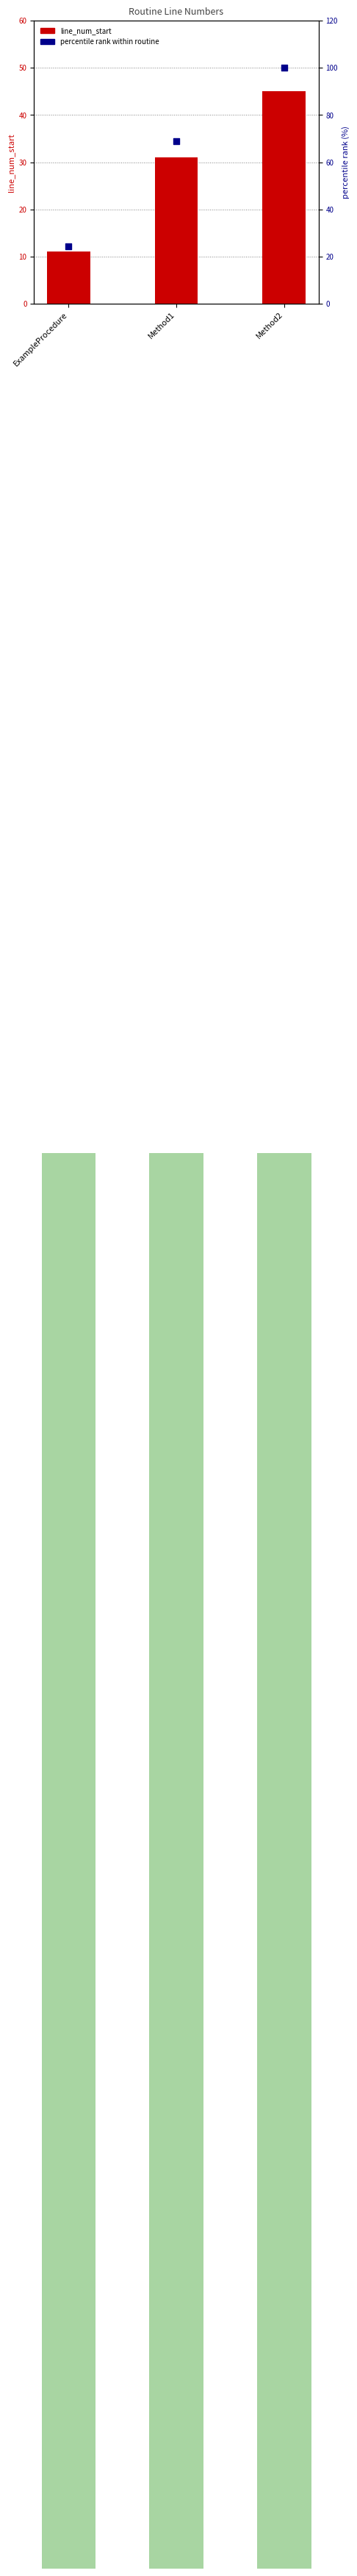

Is the value of percentile rank within routine at Method2 greater than the value of line_num_start at Method1?

Yes